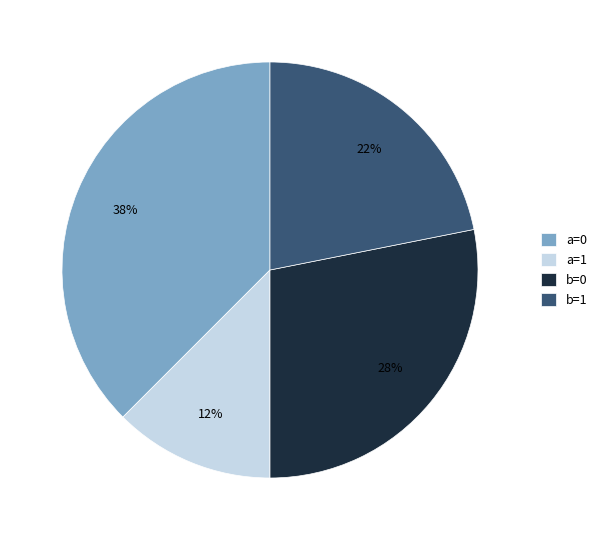

True or false: b=0 accounts for 43% of the total.

False